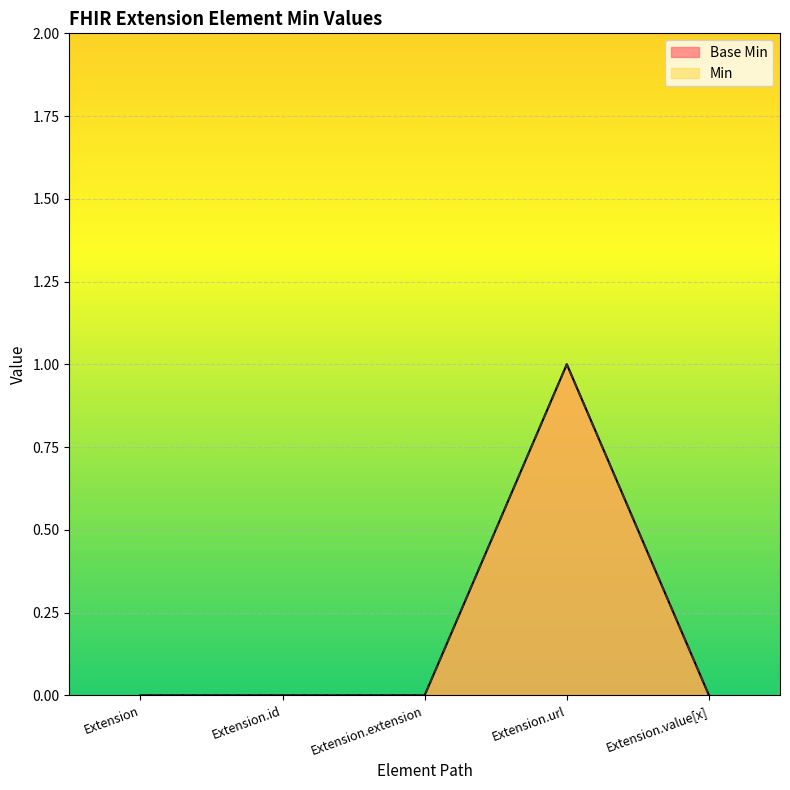

In Min, how many points are higher than both neighbors (excluding endpoints)?

1